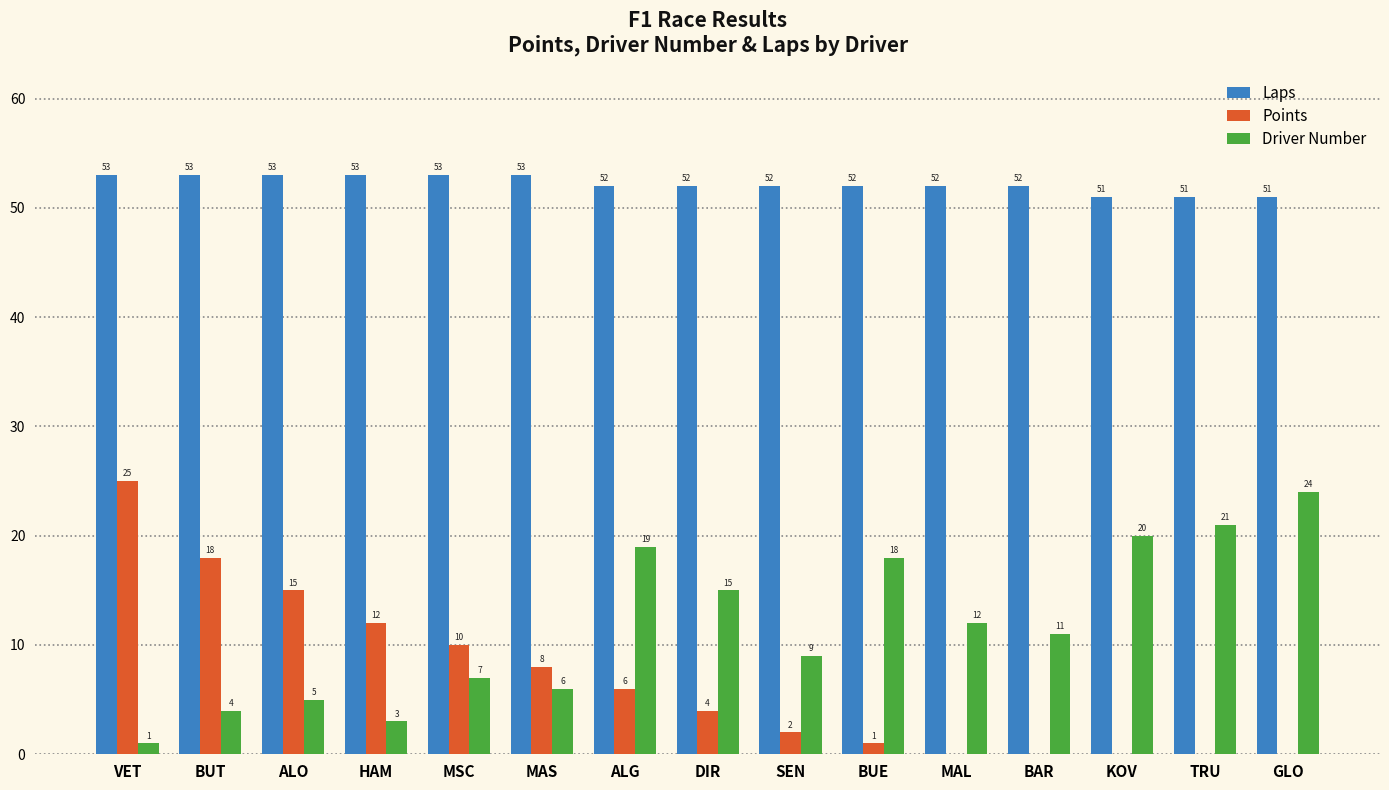

The Laps series shows 37 at MSC. True or false?

False